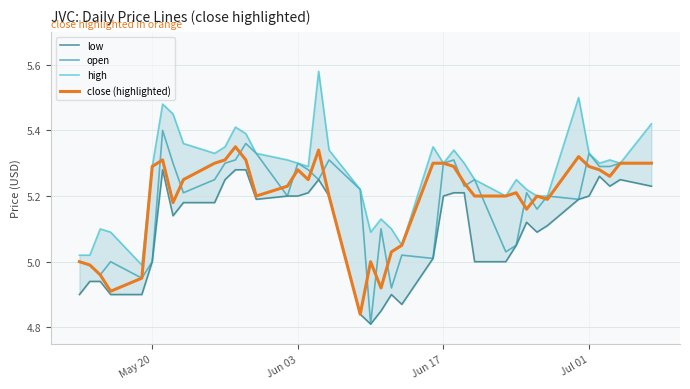

What are all the series names shown in the legend?

low, open, high, close (highlighted)